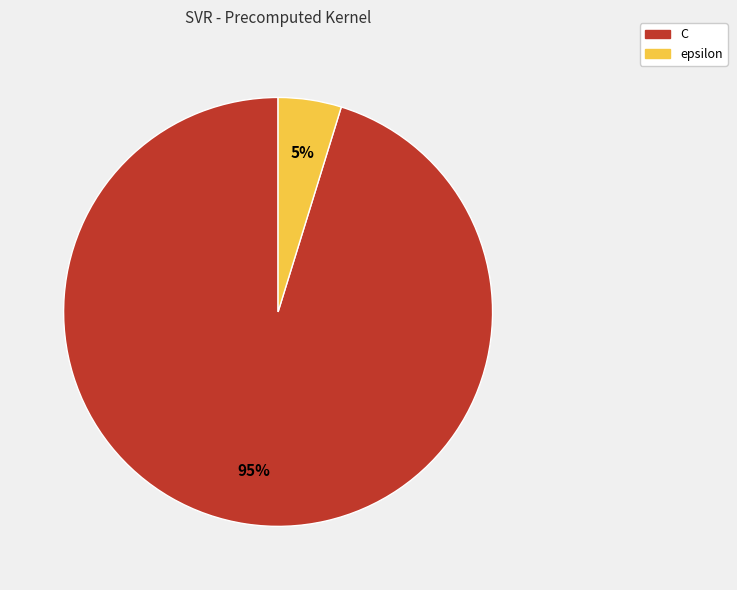

Which category accounts for the majority?

C